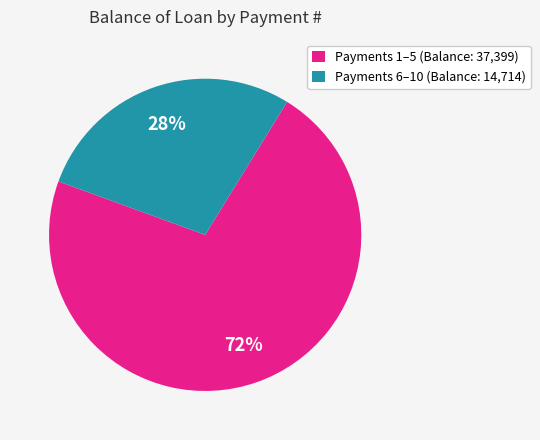

What percentage is the Payments 1–5 (Balance: 37,399) slice, to the nearest percent?

72%